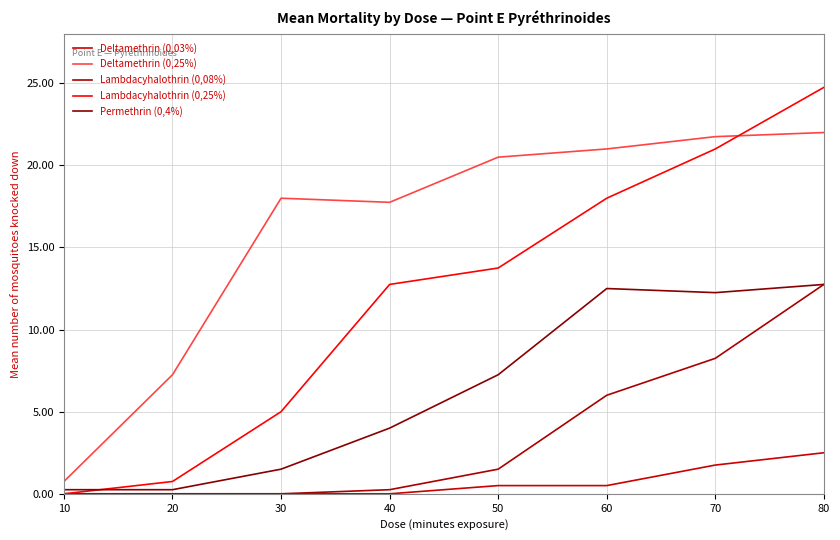

What is the sum of all Deltamethrin (0,25%) values?

129.0